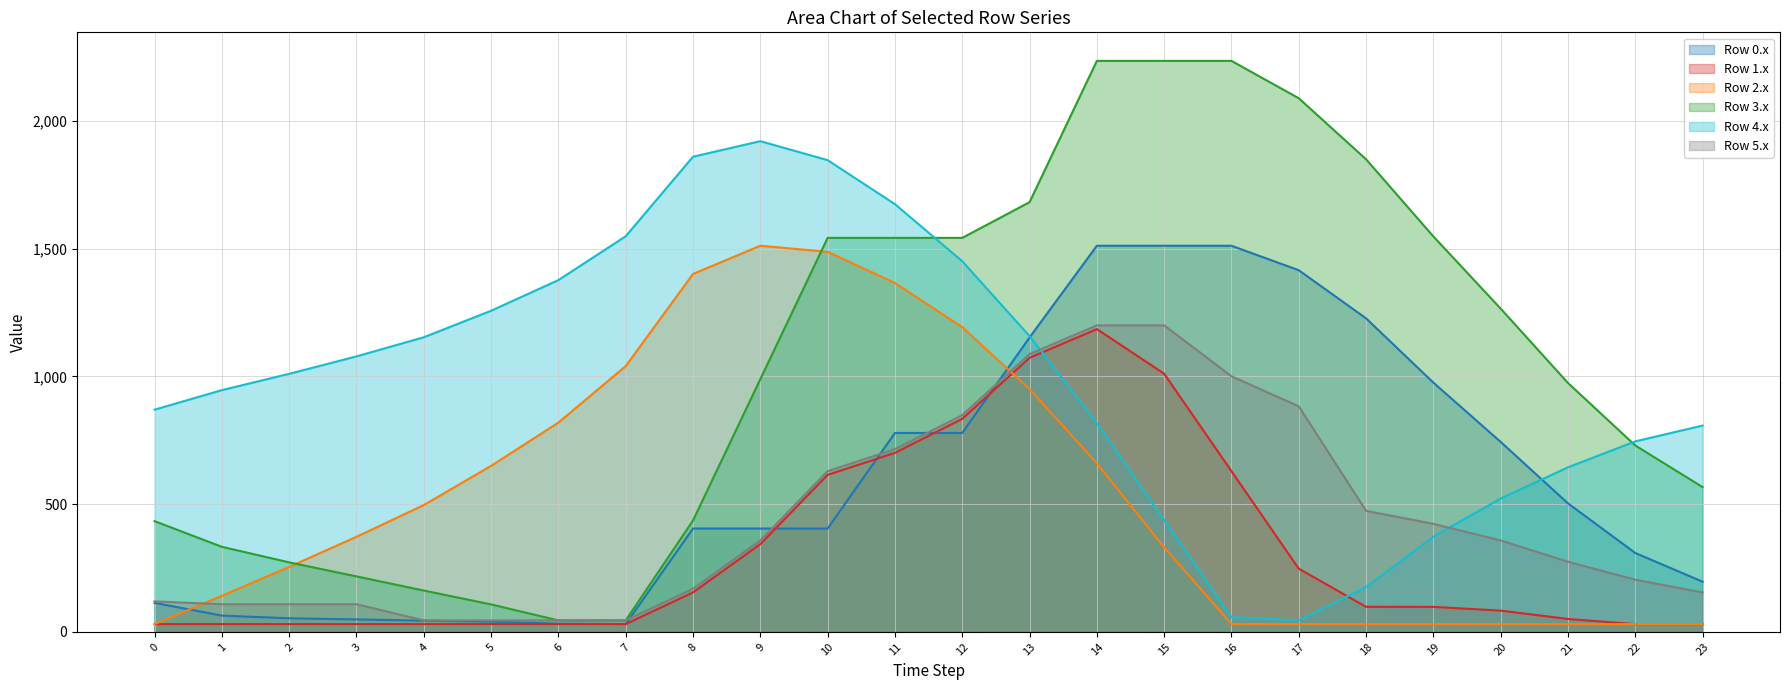

At how many categories does at least one series exceed 1039?

18